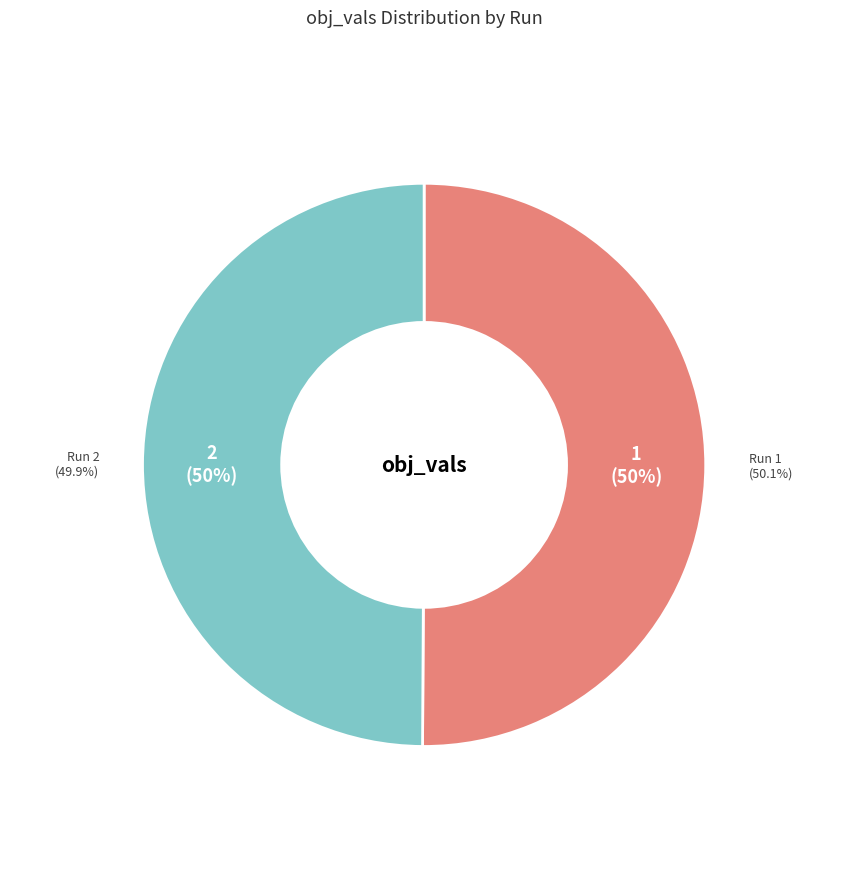

Which has a higher value, 1 or 2?

1